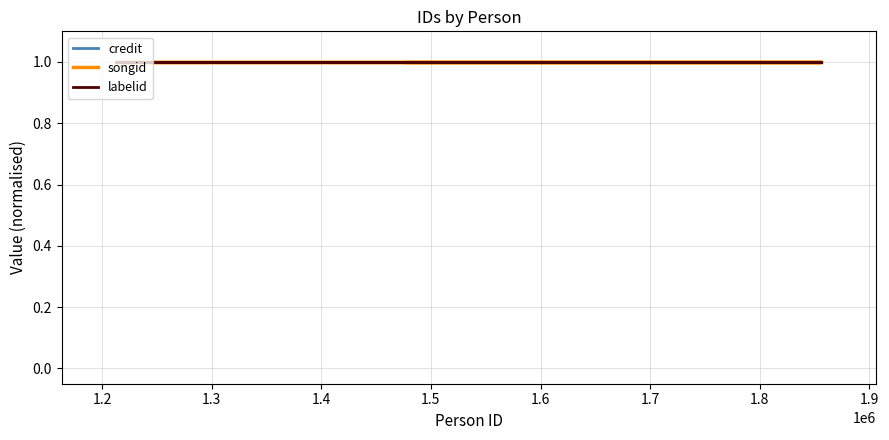

What is the sum of all labelid values?

35520